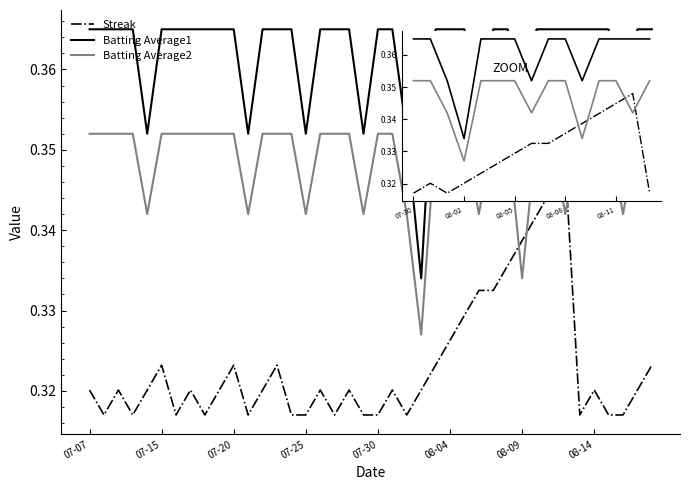

In Batting Average1, how many points are lower than both neighbors (excluding endpoints)?

8